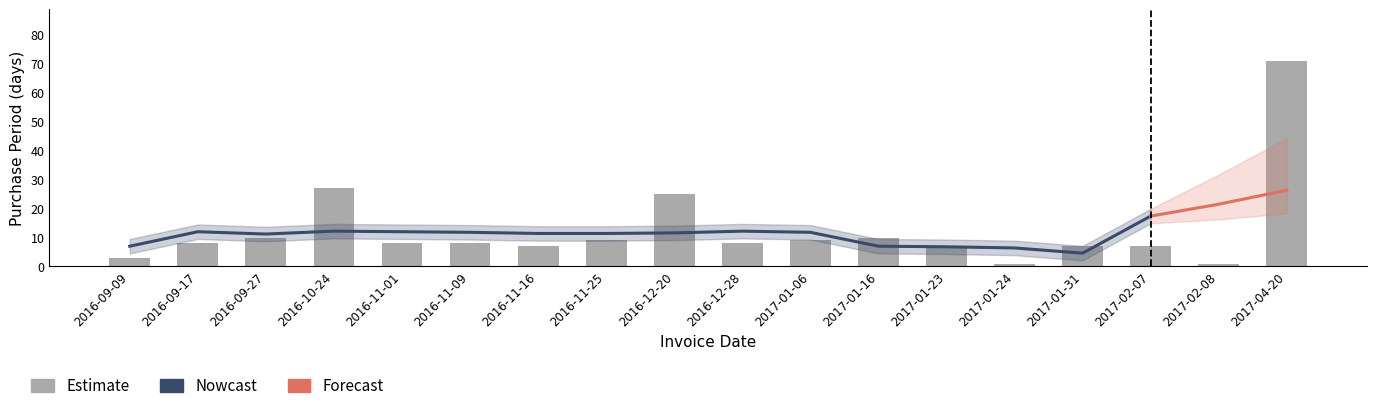

What is the ratio of the value at 2016-09-27 to the value at 2016-10-24?

0.4